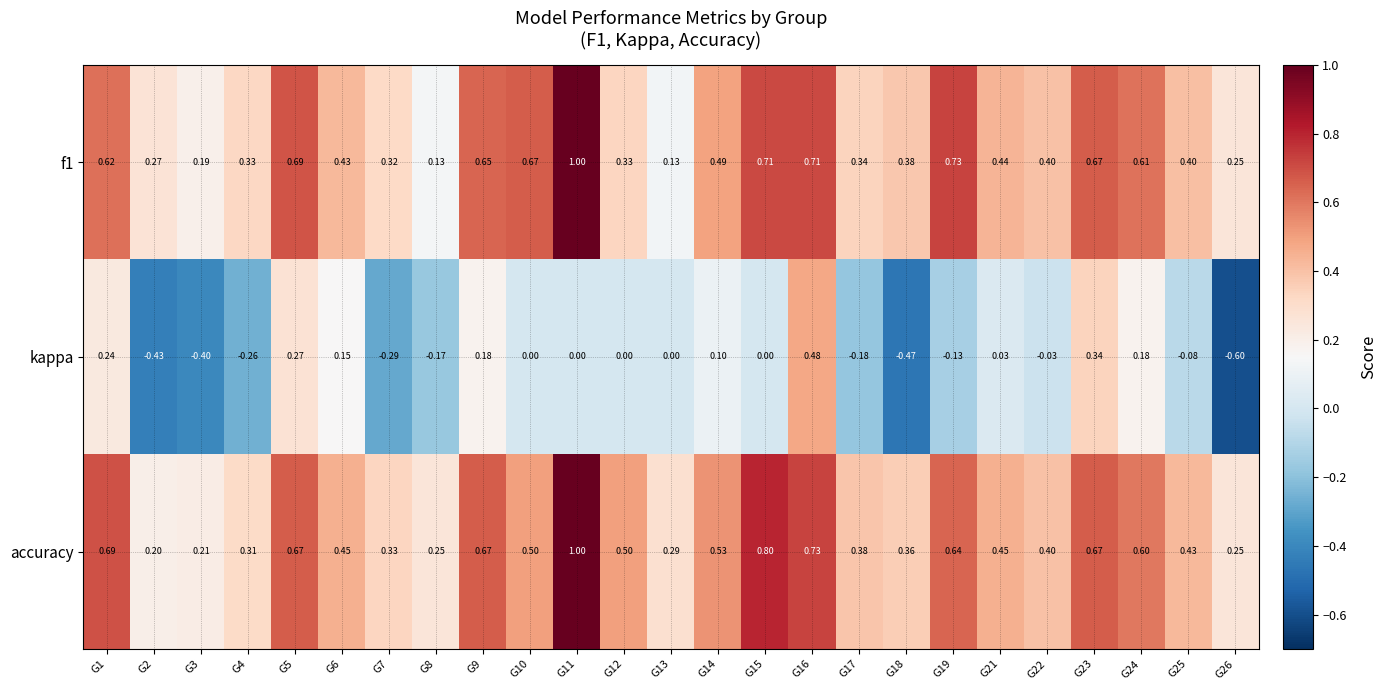

Is the value of kappa at G23 greater than the value of f1 at G16?

No